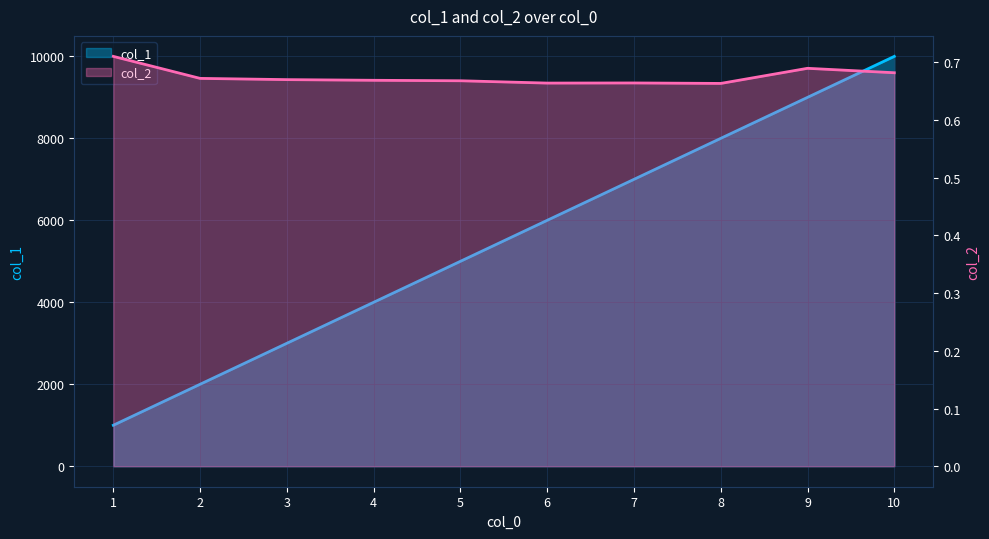

Reading left to right, transcribe all the data shown in this chart.

col_1: 1=1000.0	2=2000.0	3=3000.0	4=4000.0	5=5000.0	6=6000.0	7=7000.0	8=8000.0	9=9000.0	10=10000.0
col_2: 1=0.7	2=0.7	3=0.7	4=0.7	5=0.7	6=0.7	7=0.7	8=0.7	9=0.7	10=0.7